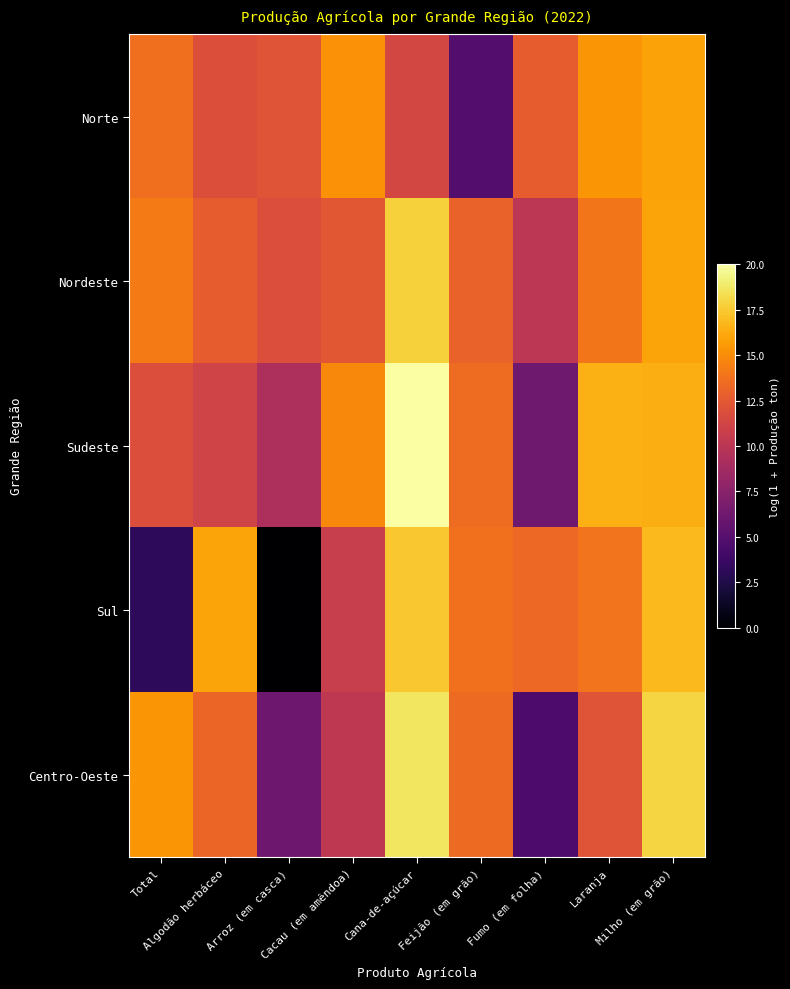

Between Fumo (em folha) and Total, which is larger?

Total